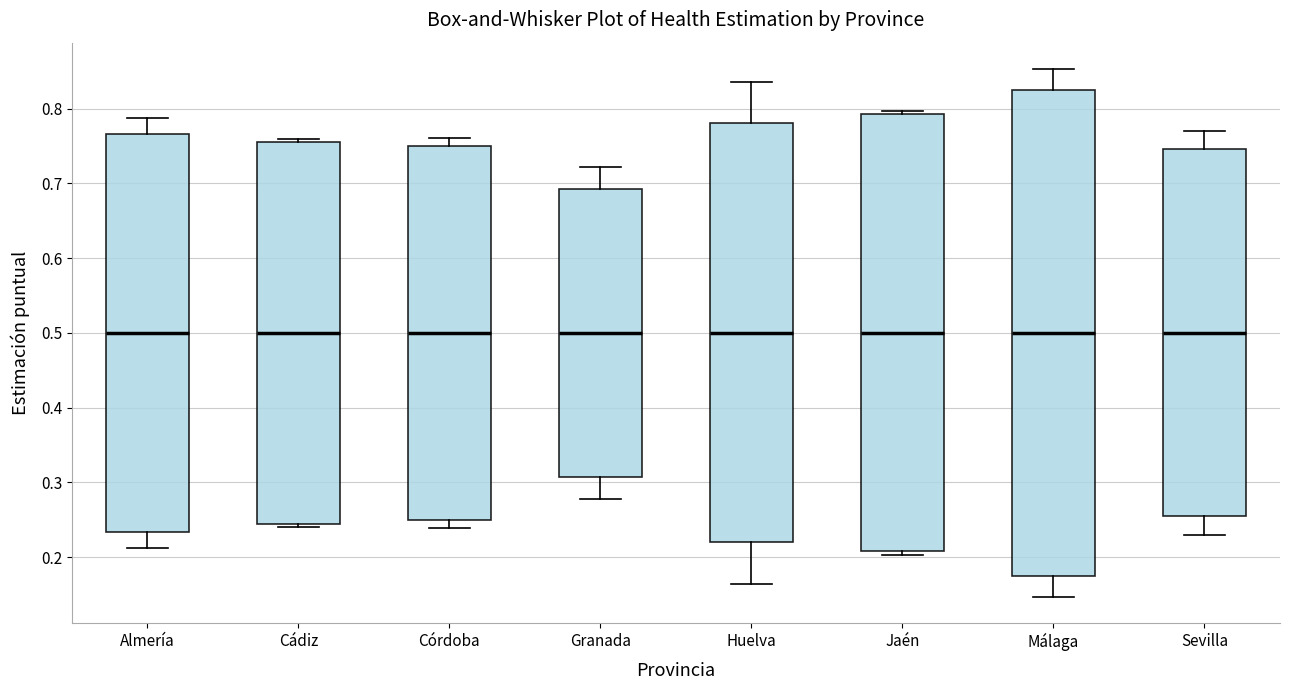

Comparing the boxes themselves (not the whiskers), which one is the tallest?

Málaga